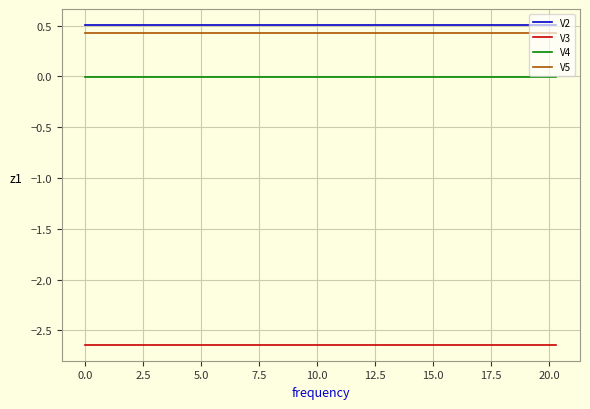

What is the maximum value for V5?

0.4